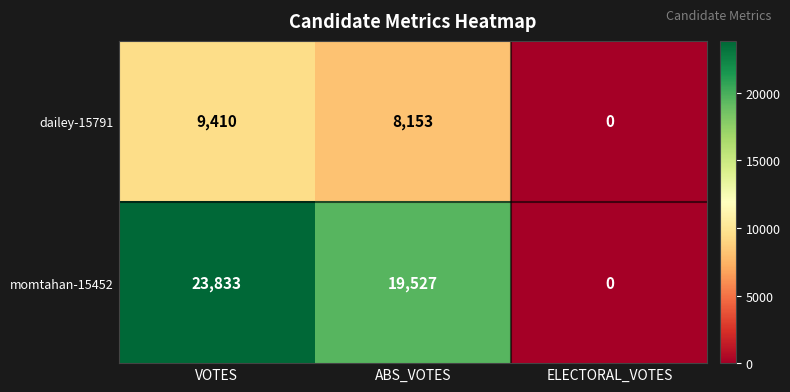

Which label corresponds to the largest value in the chart?

VOTES